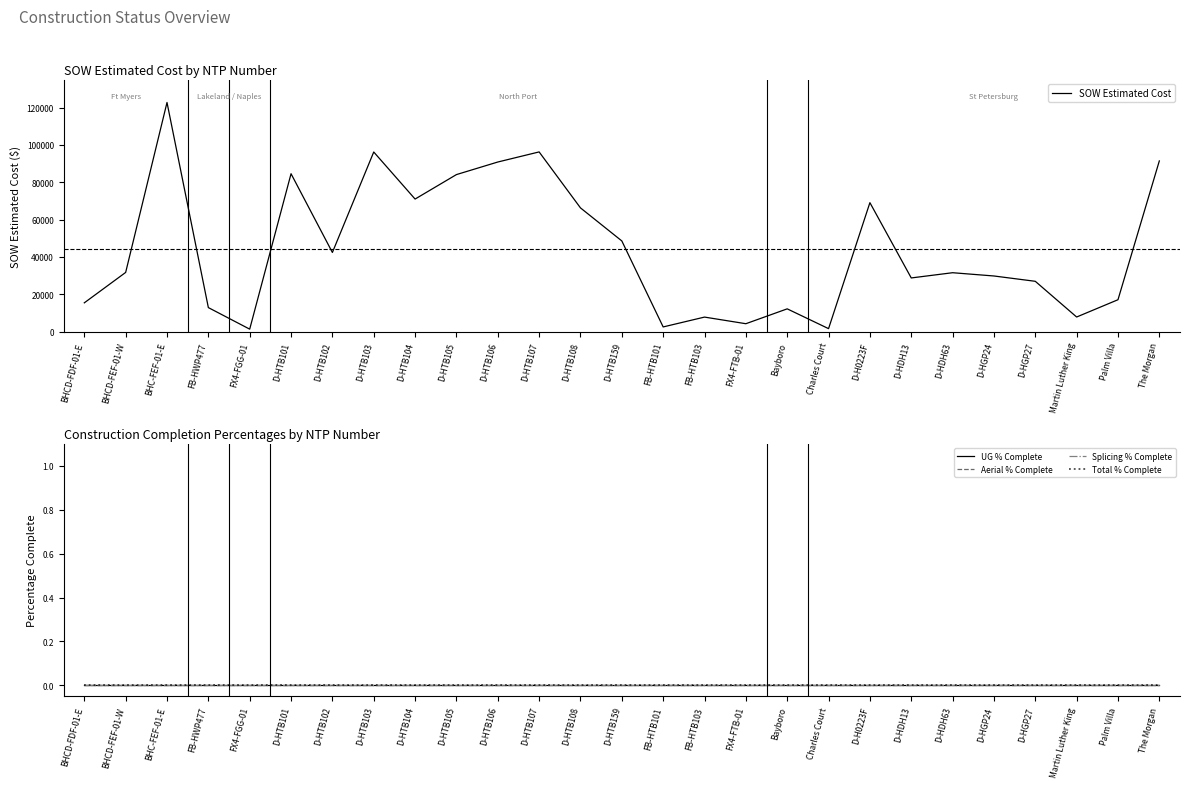

Which series changed the most between Charles Court and Palm Villa?

SOW Estimated Cost